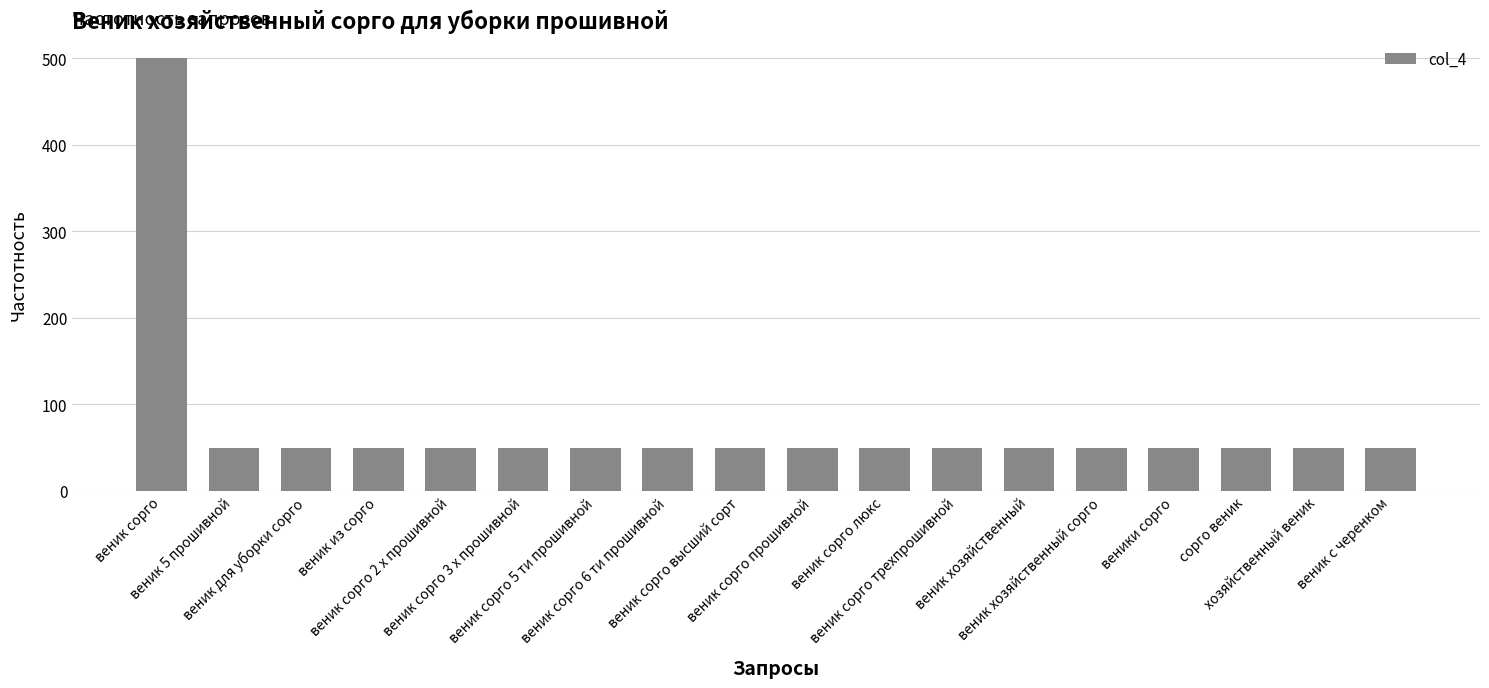

What is the minimum value shown in the chart?

50